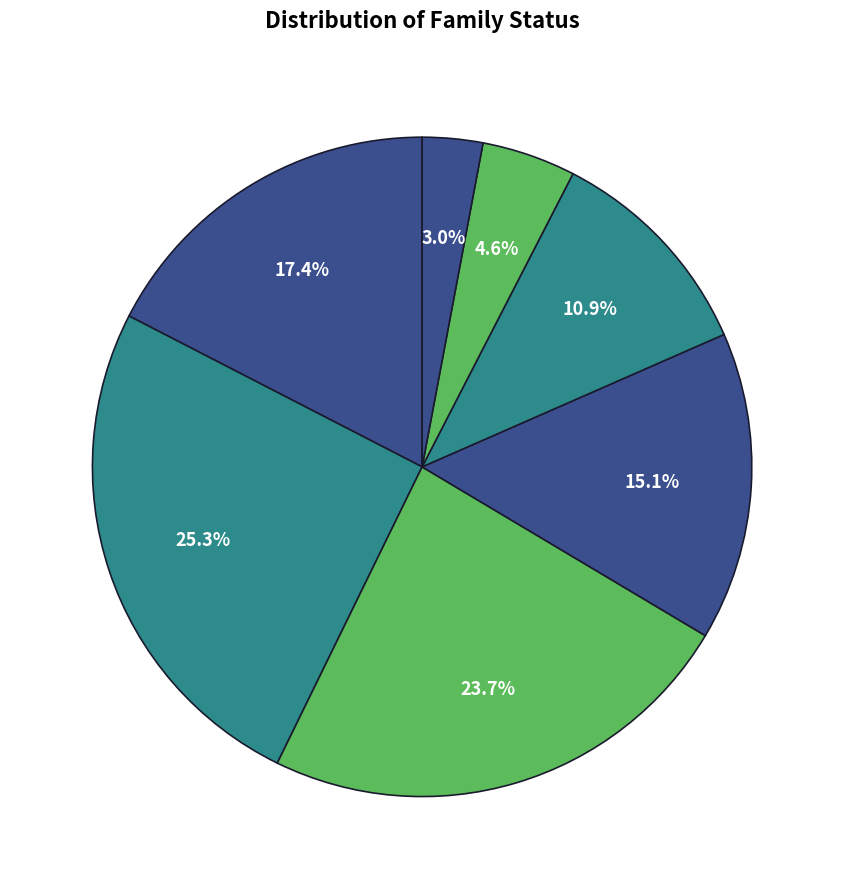

To the nearest percent, what is the difference between the largest and smallest slice percentages?

22%